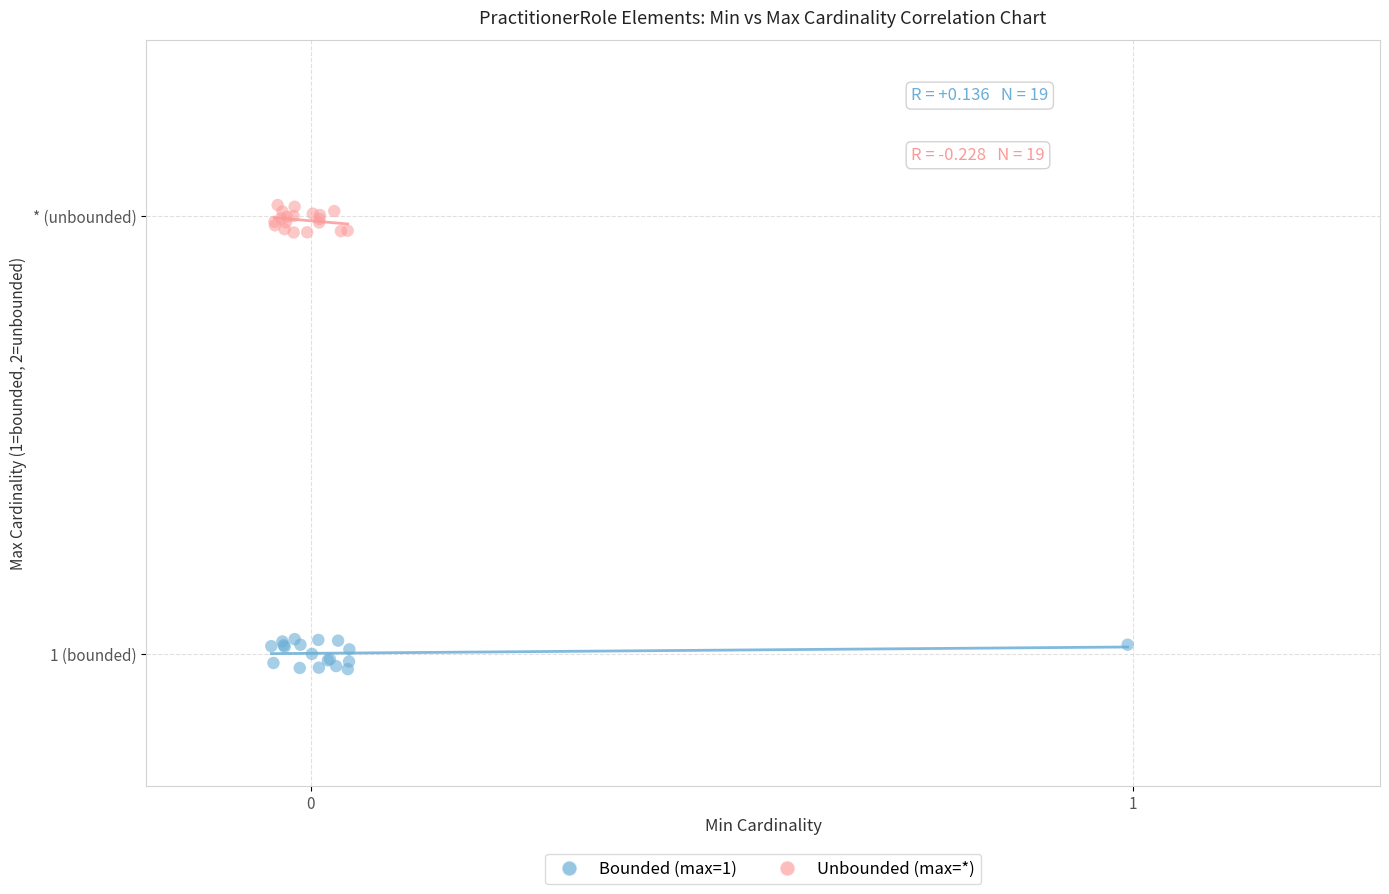

Which series reaches the maximum Y coordinate?

Unbounded (max=*)